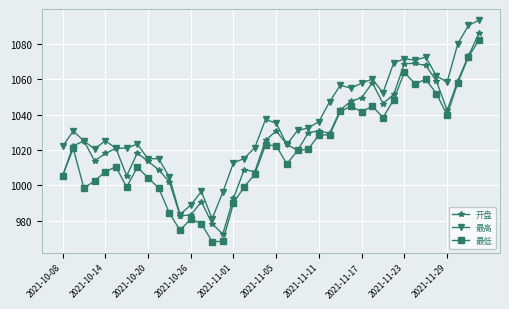

True or false: 最低 and 最高 intersect in this chart.

False